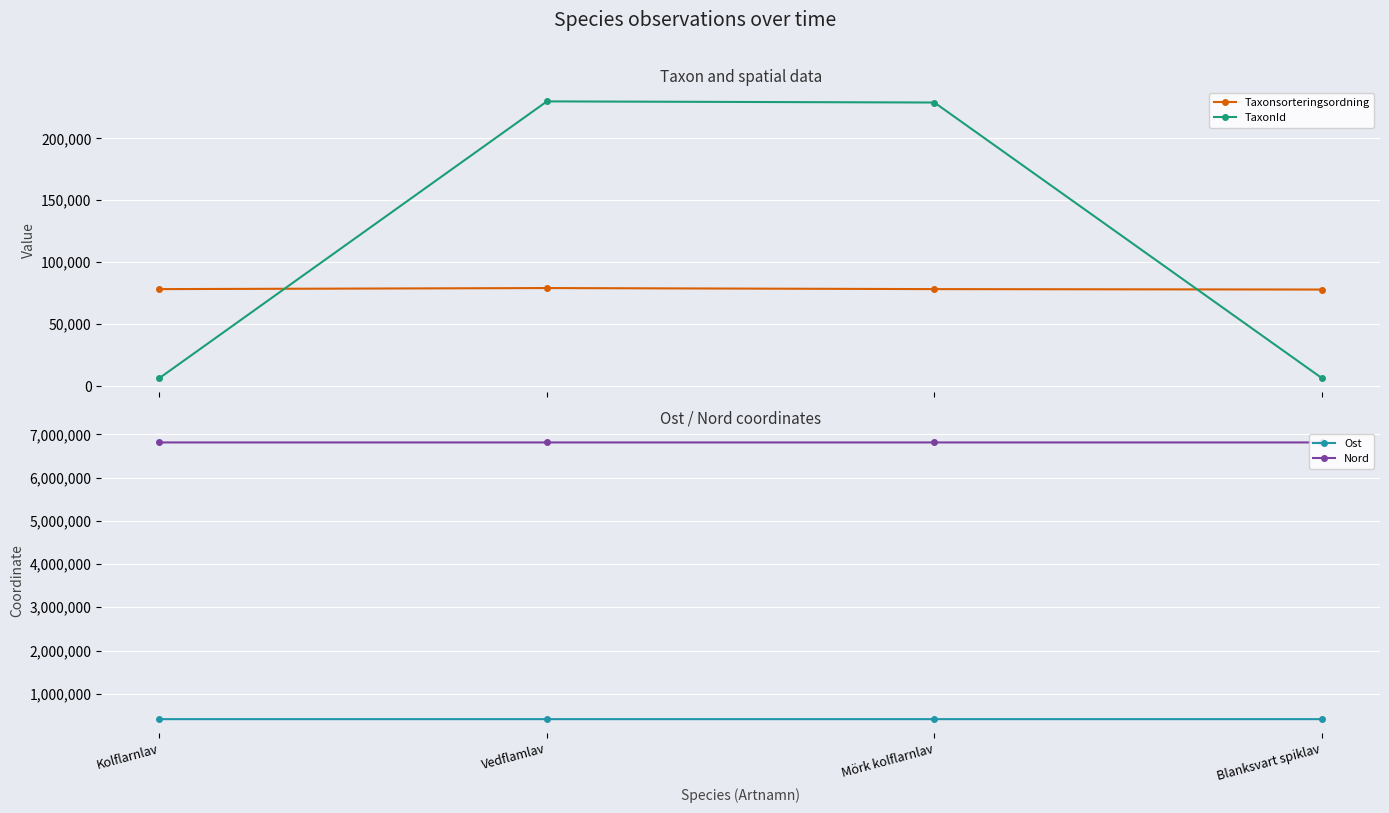

At which category is the sum across all series the highest?

Vedflamlav